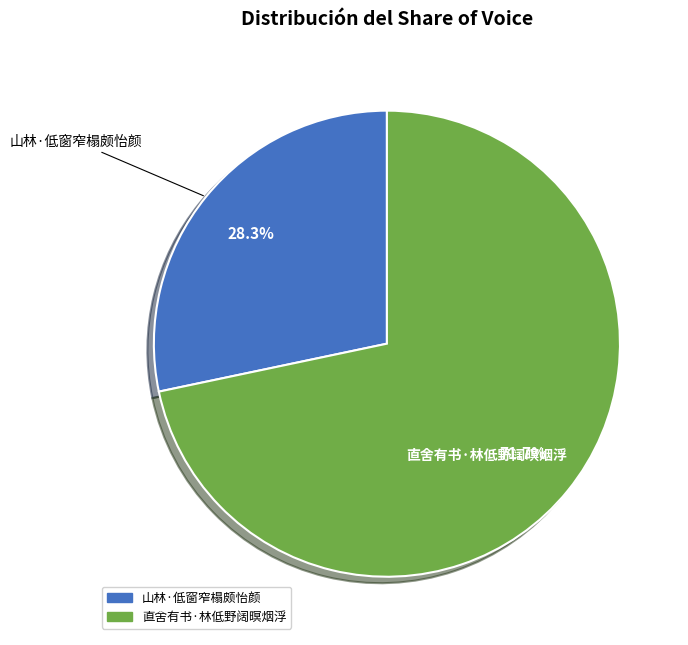

Which slice is the largest?

直舍有书·林低野阔暝烟浮